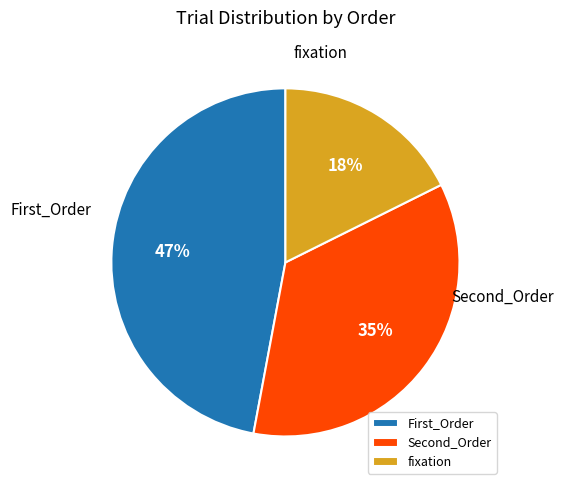

Which slice is the largest?

First_Order